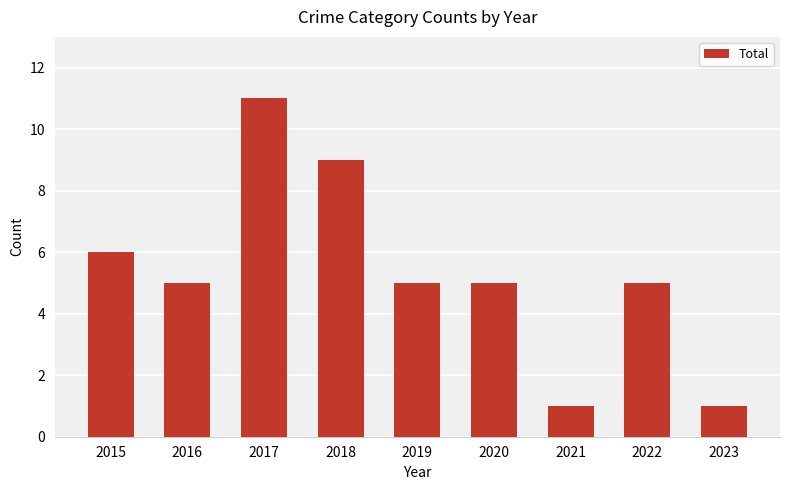

Between 2016 and 2023, which is larger?

2016